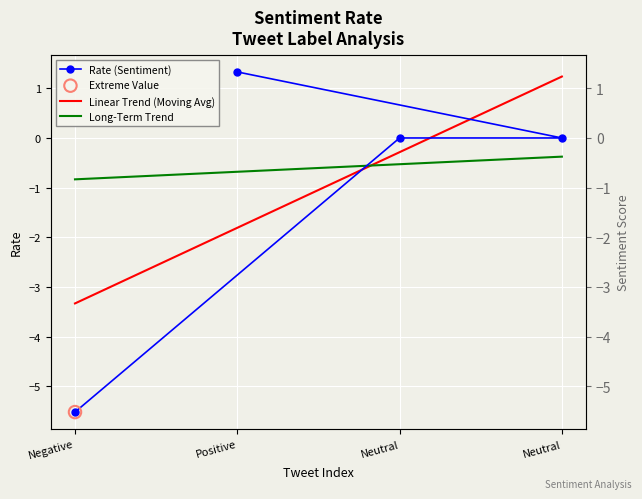

What is the change in value from Neutral to Positive?

+1.3